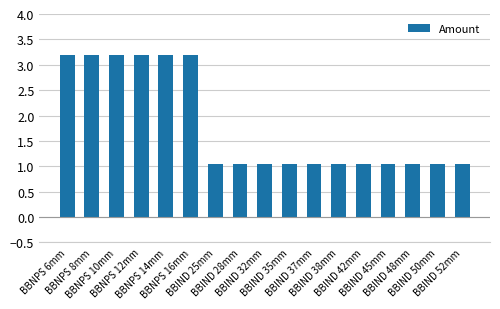

What is the sum of all values?

30.8